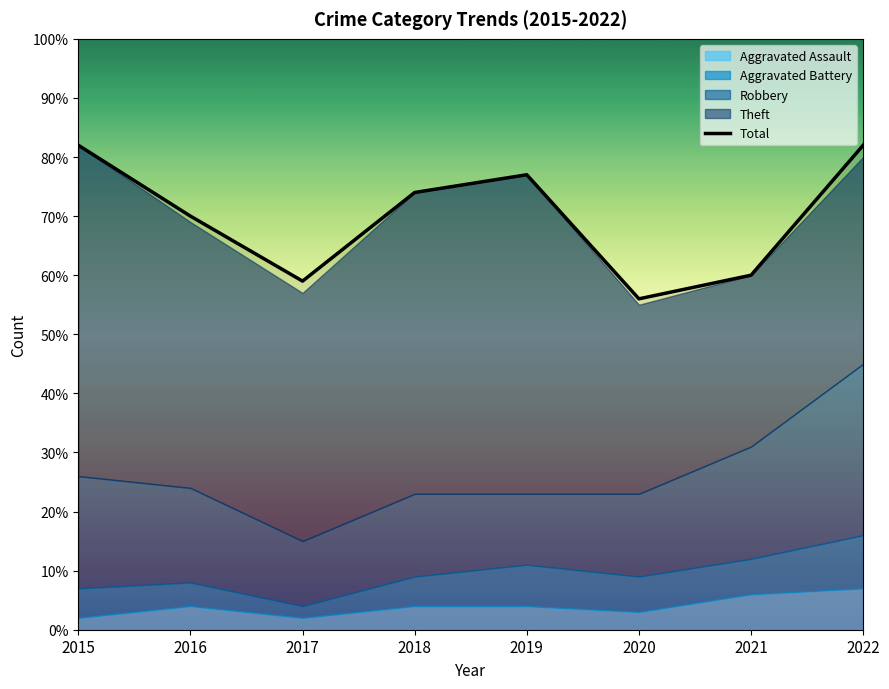

What is the maximum value shown in the chart?

82